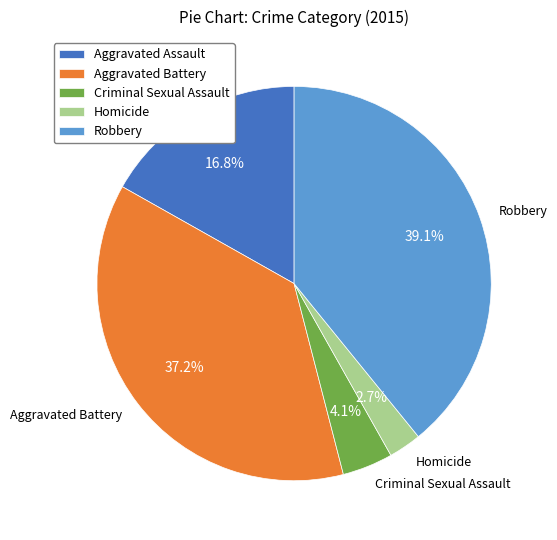

How many segments does this pie chart have?

5